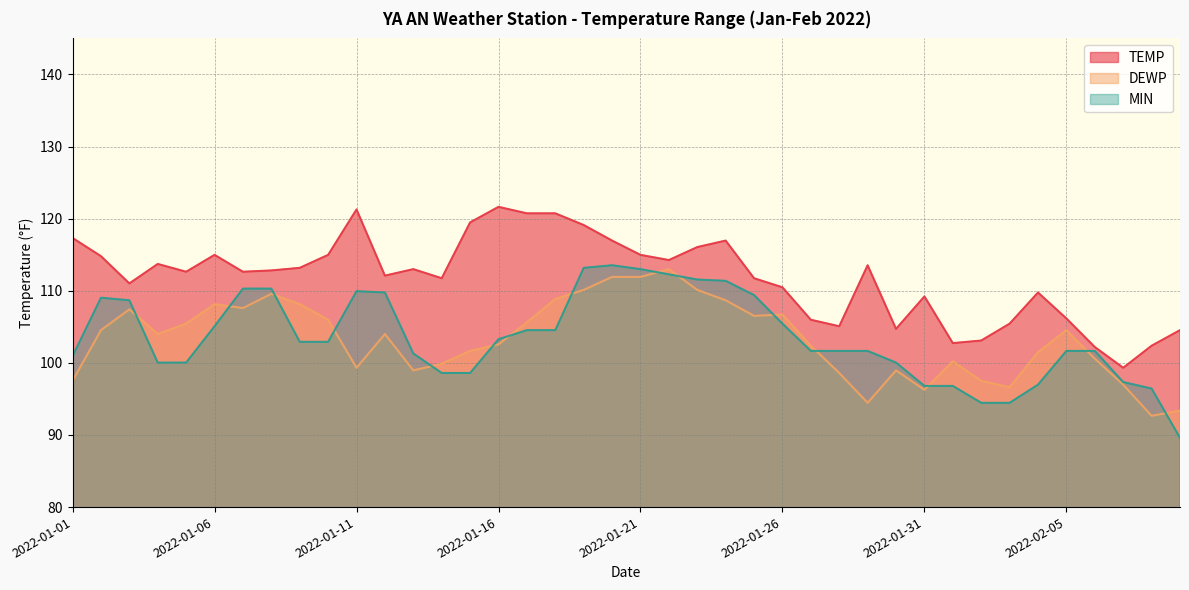

The MIN series shows 100.0 at 2022-01-05. True or false?

True